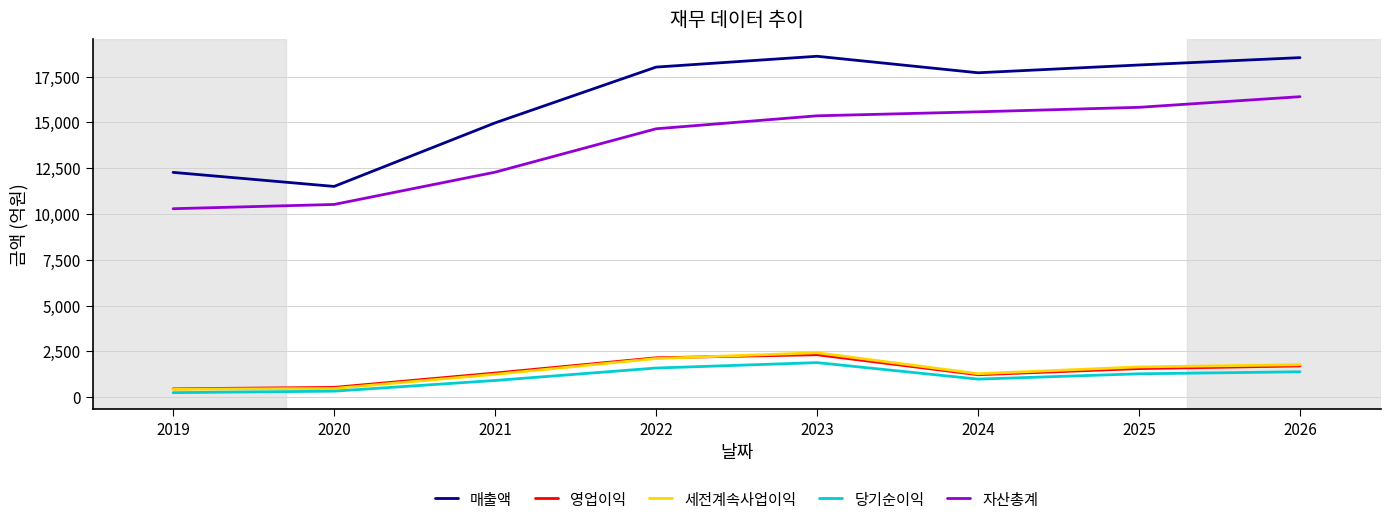

Does the chart display data point markers on the line(s)?

No